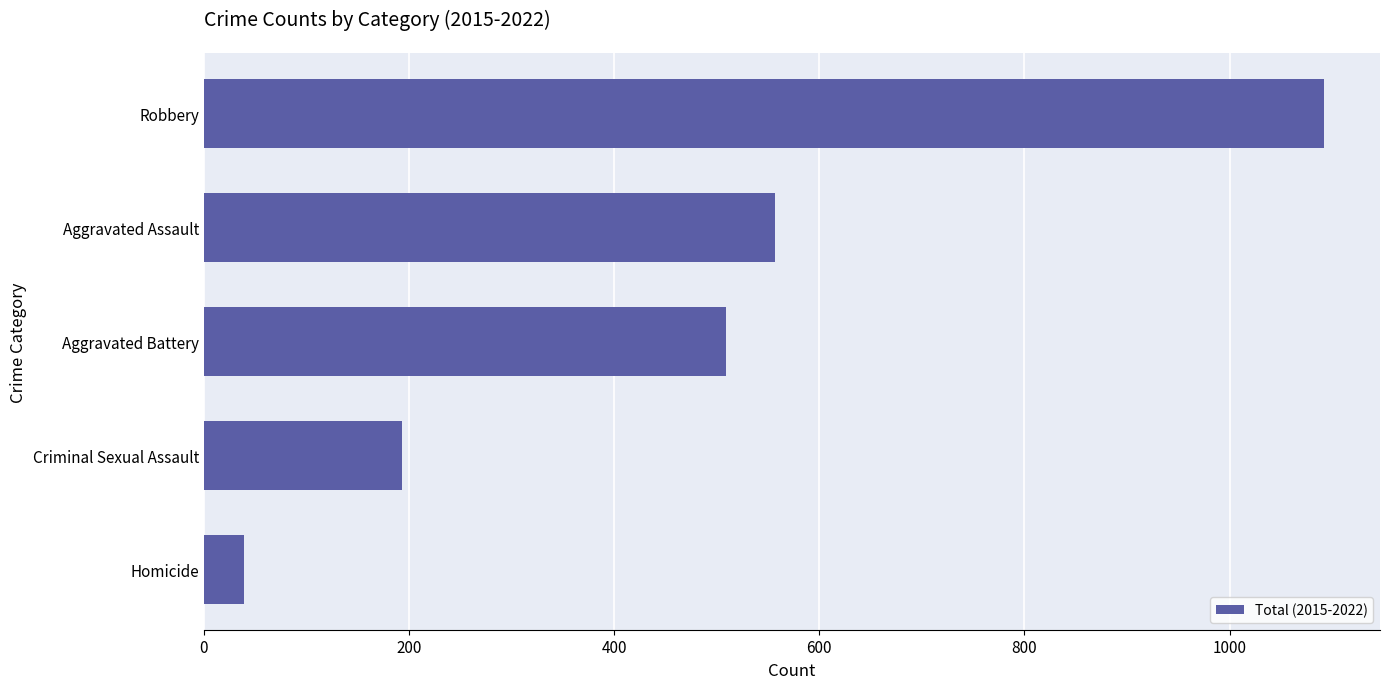

Between Robbery and Aggravated Assault, which is larger?

Robbery